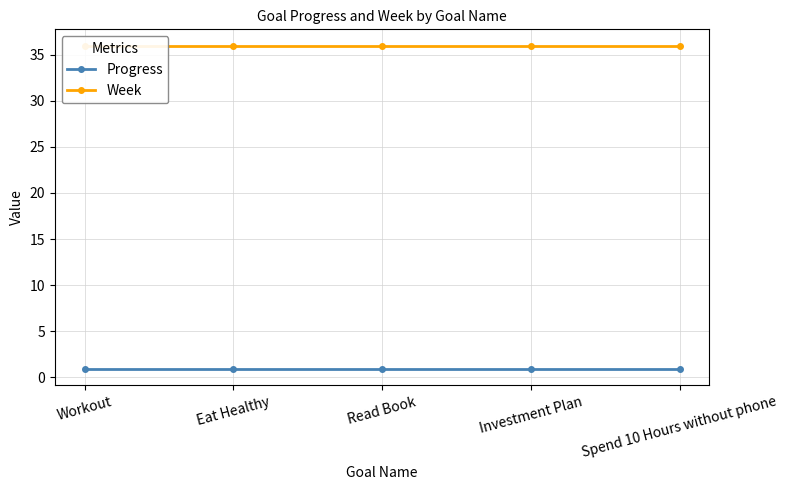

What is the label of the 4th point from the right?

Eat Healthy